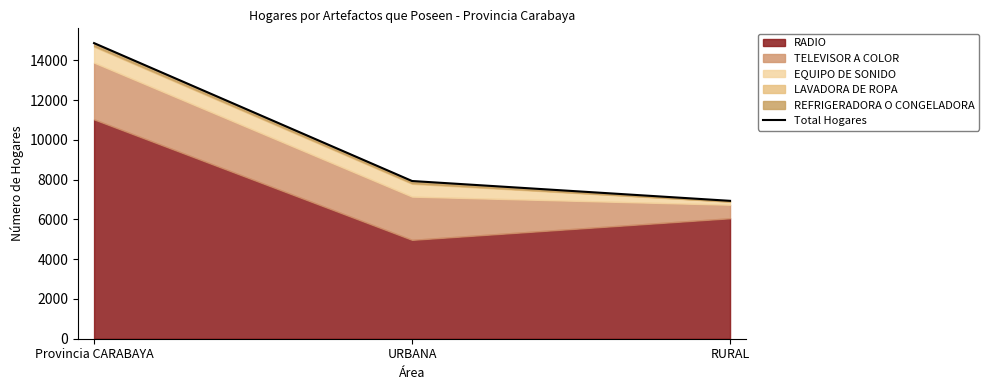

How many lines are shown in the chart?

1